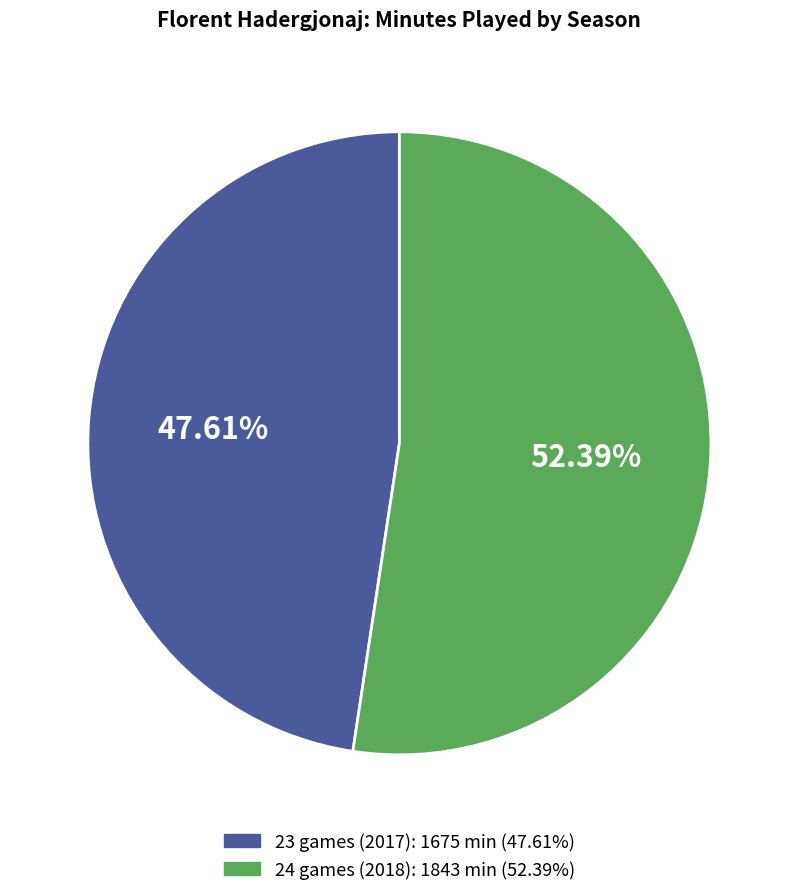

Which slice is the largest?

24 games (2018)